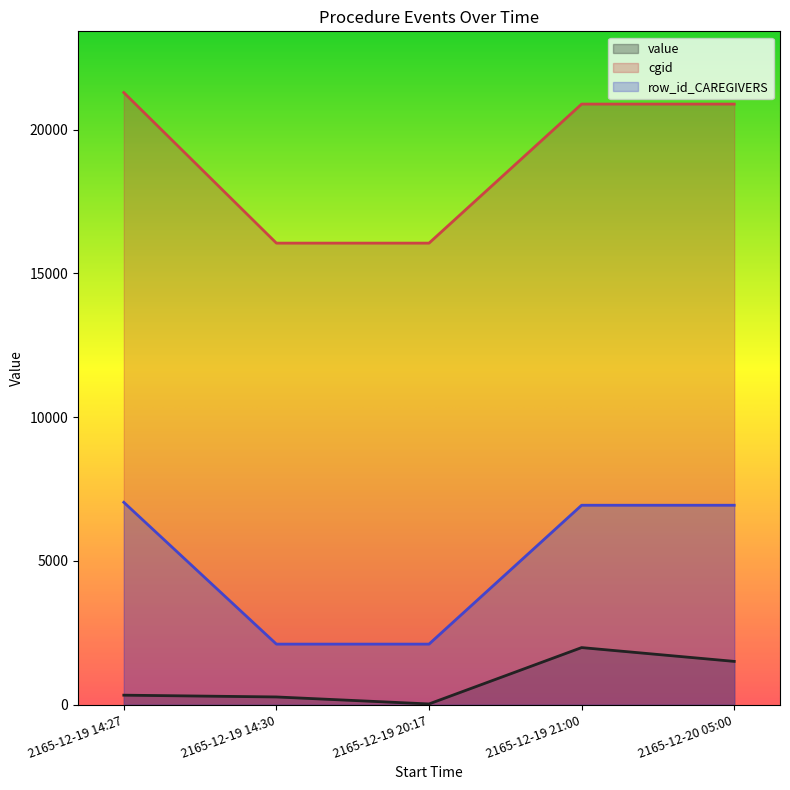

Does the chart display data point markers on the line(s)?

No